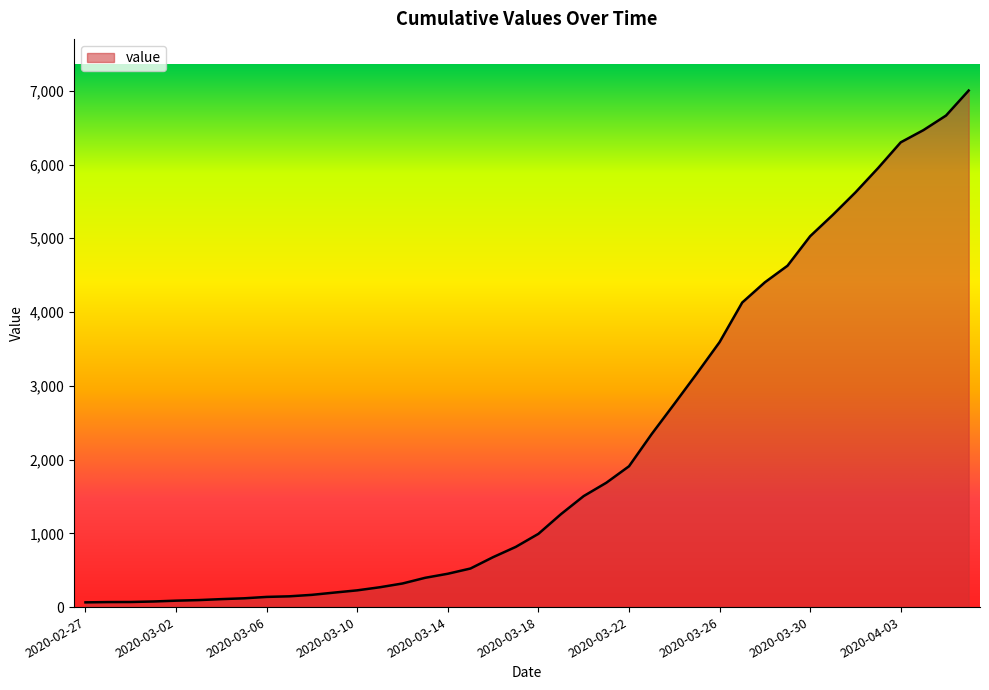

What is the difference between the maximum and minimum values?

6939